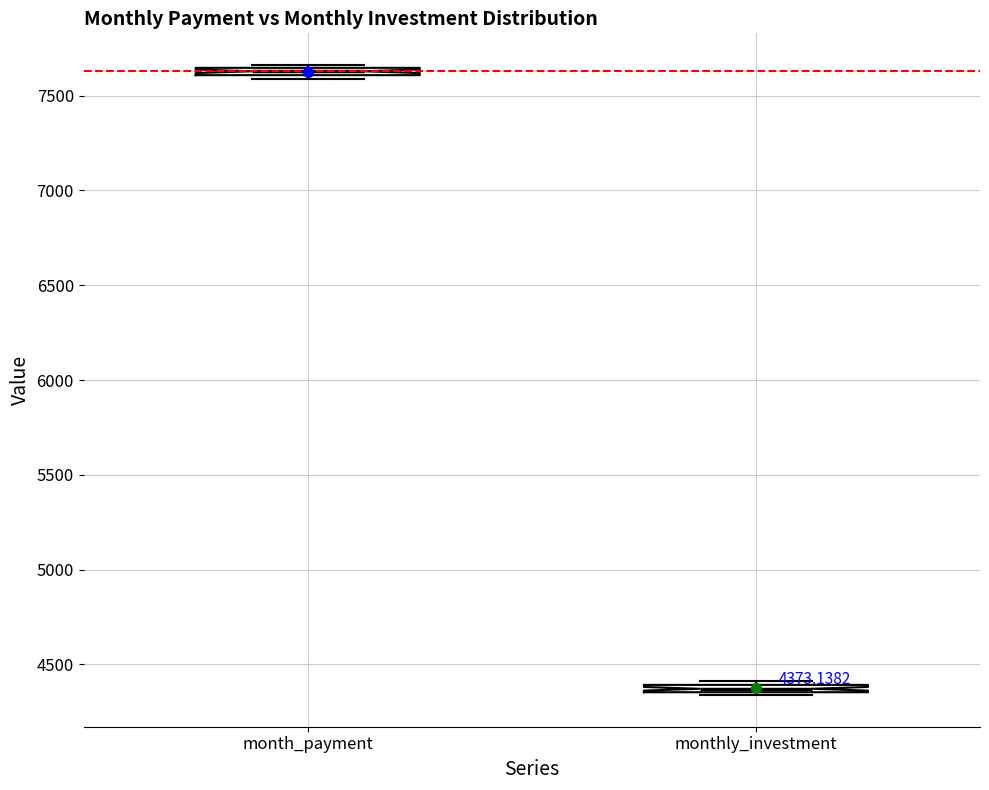

Which box's median line is the highest?

month_payment